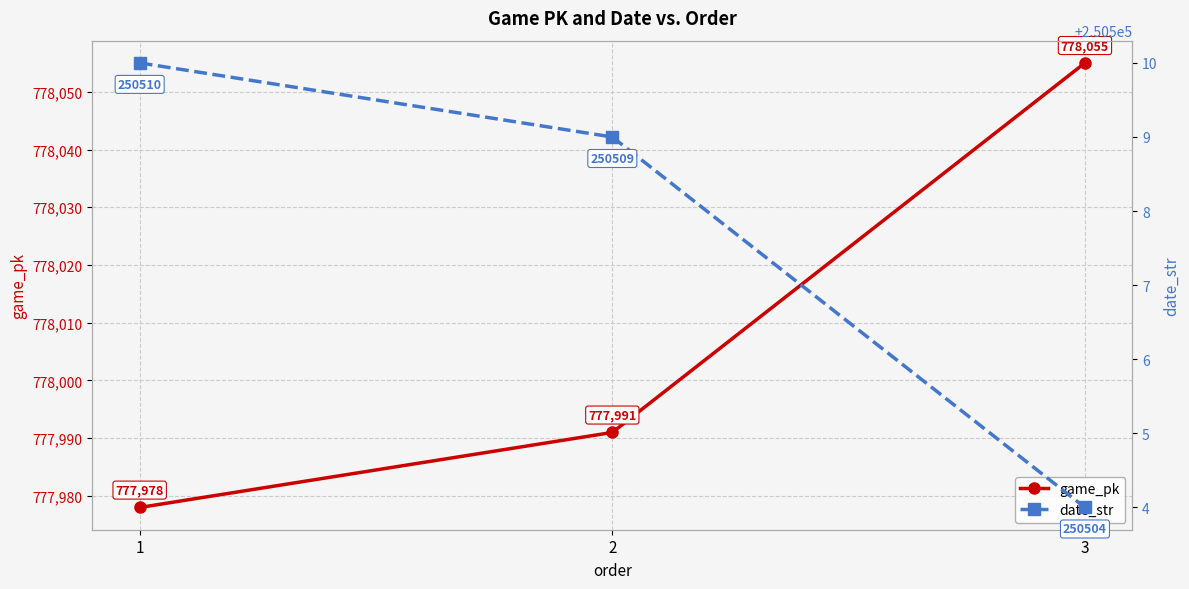

Does the chart have visible grid lines?

Yes